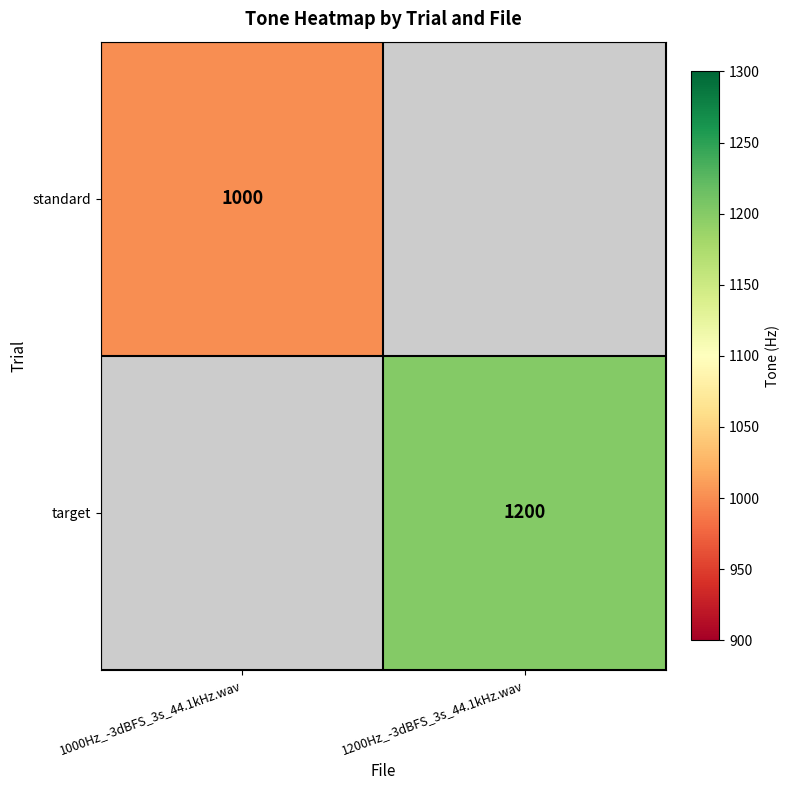

Which label corresponds to the largest value in the chart?

1200Hz_-3dBFS_3s_44.1kHz.wav